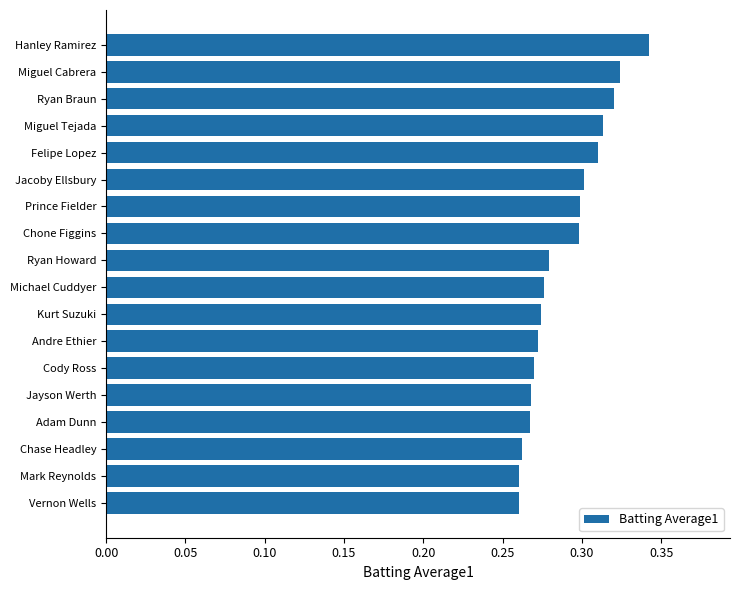

How many values are between 0 and 1?

18